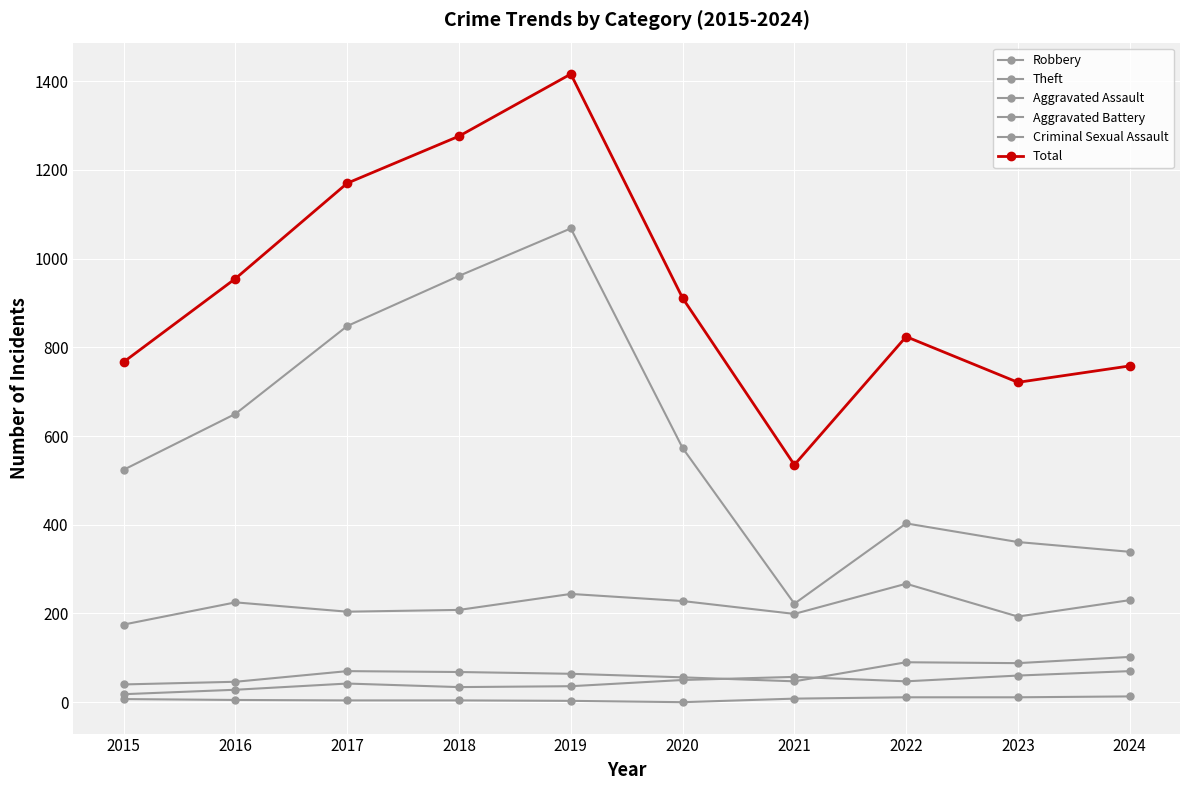

What is the total value across all series at 2015?

1531